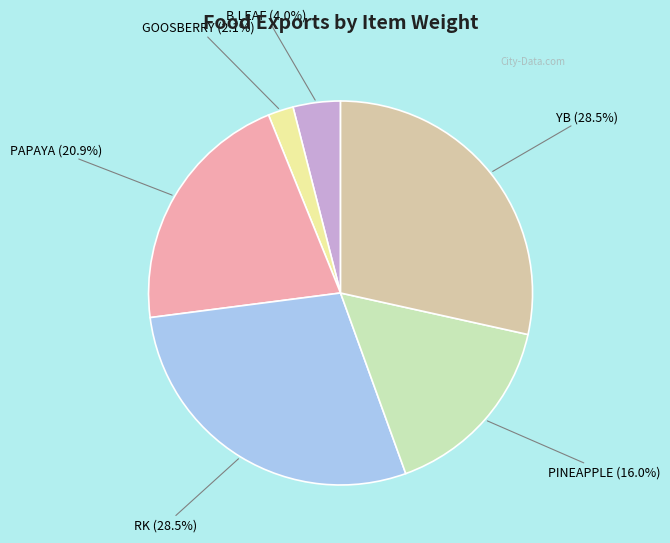

To the nearest percent, what portion does PAPAYA represent?

21%